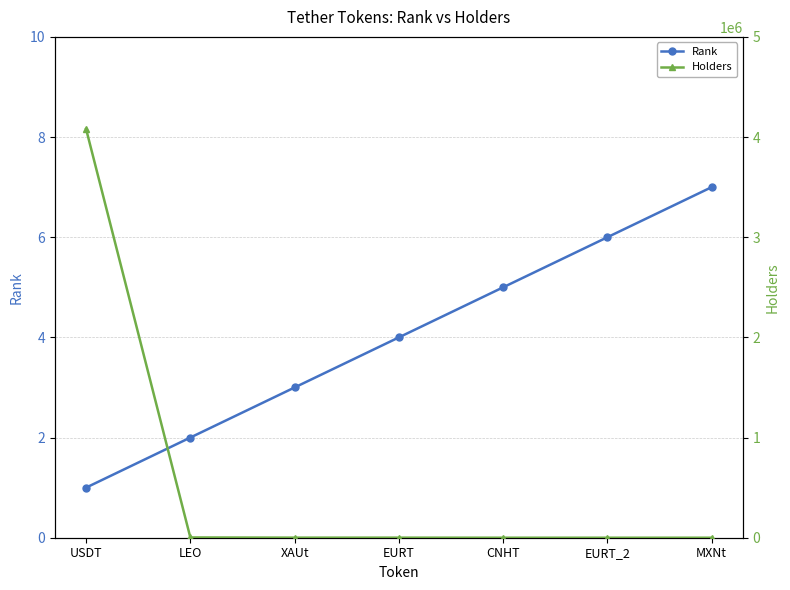

What value does the Rank series have at MXNt?

7